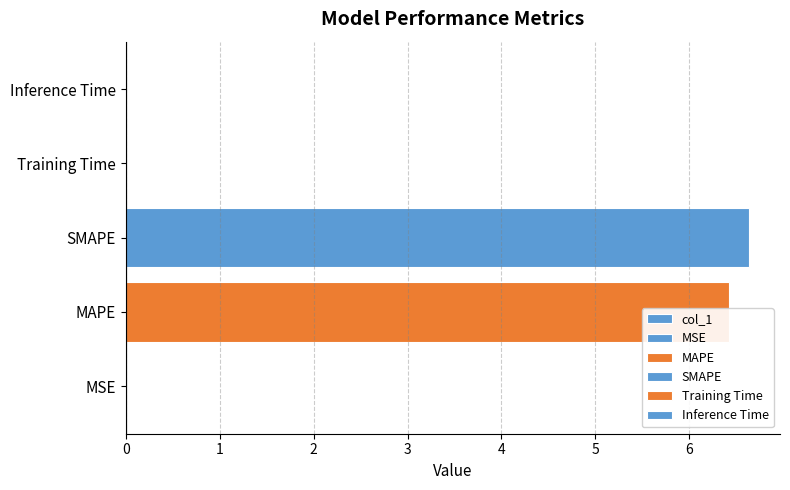

Rank the categories by value from highest to lowest.

SMAPE, MAPE, Inference Time, Training Time, MSE